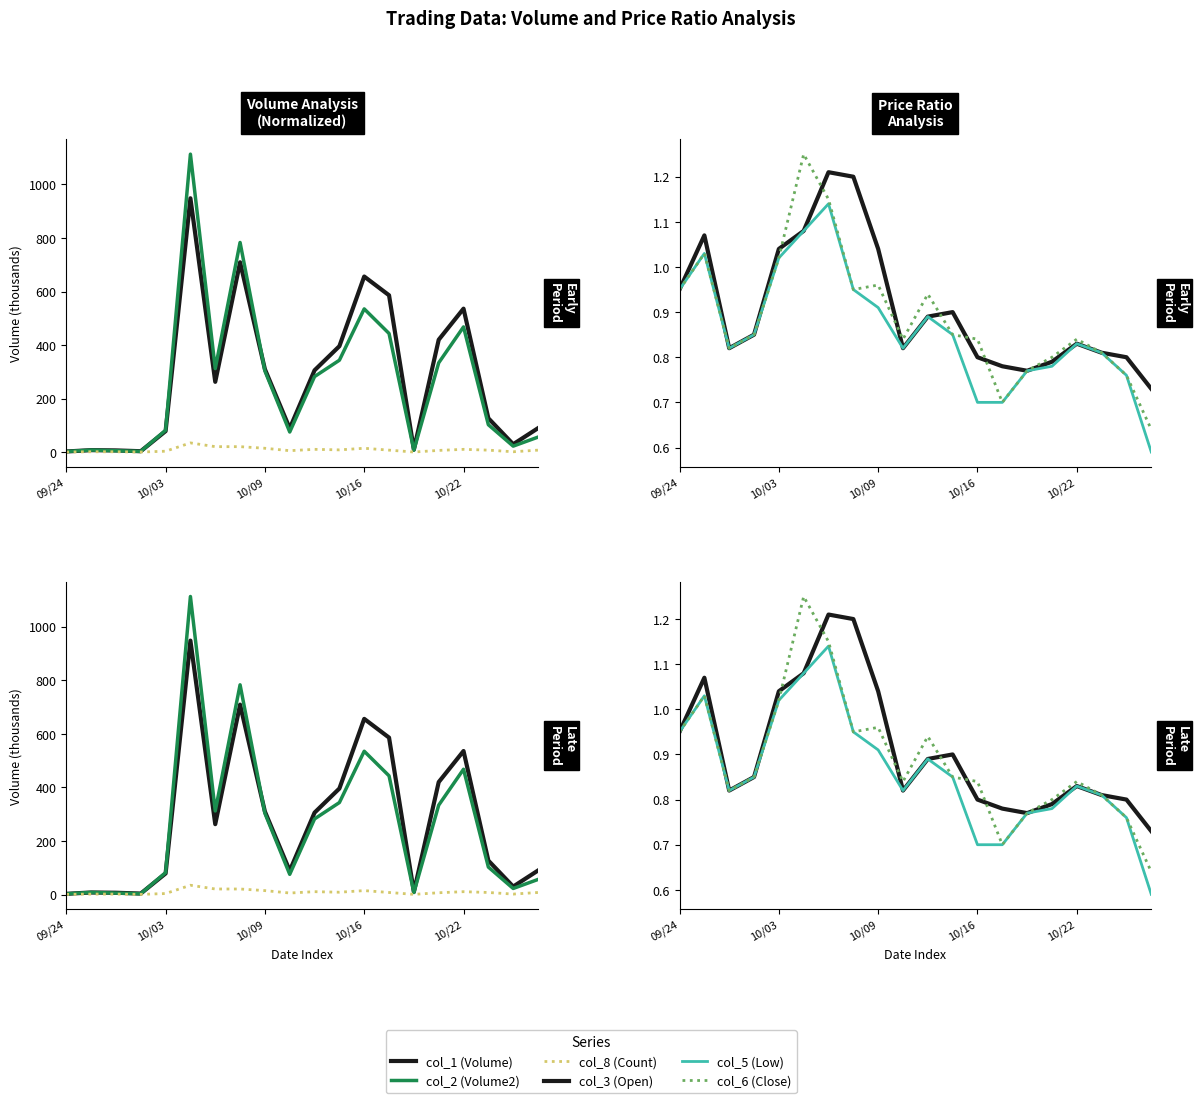

Reading left to right, what are all the values shown in this chart?

col_1 (Volume): 3.0	8.0	7.0	4.0	79.0	948.0	263.0	709.0	310.0	89.0	306.0	396.0	656.0	586.0	10.0	420.0	536.0	127.0	30.0	90.0
col_2 (Volume2): 2.9	8.3	5.7	3.4	82.2	1112.7	312.3	783.1	303.6	75.7	282.5	343.6	535.1	443.4	7.7	333.9	467.9	102.9	23.0	56.6
col_8 (Count): 1.0	2.0	2.0	1.0	4.0	35.0	21.0	21.0	15.0	6.0	11.0	9.0	15.0	8.0	1.0	7.0	11.0	8.0	2.0	8.0
col_3 (Open): 0.9	1.1	0.8	0.8	1.0	1.1	1.2	1.2	1.0	0.8	0.9	0.9	0.8	0.8	0.8	0.8	0.8	0.8	0.8	0.7
col_5 (Low): 0.9	1.0	0.8	0.8	1.0	1.1	1.1	0.9	0.9	0.8	0.9	0.8	0.7	0.7	0.8	0.8	0.8	0.8	0.8	0.6
col_6 (Close): 0.9	1.0	0.8	0.8	1.0	1.2	1.1	0.9	1.0	0.8	0.9	0.8	0.8	0.7	0.8	0.8	0.8	0.8	0.8	0.6